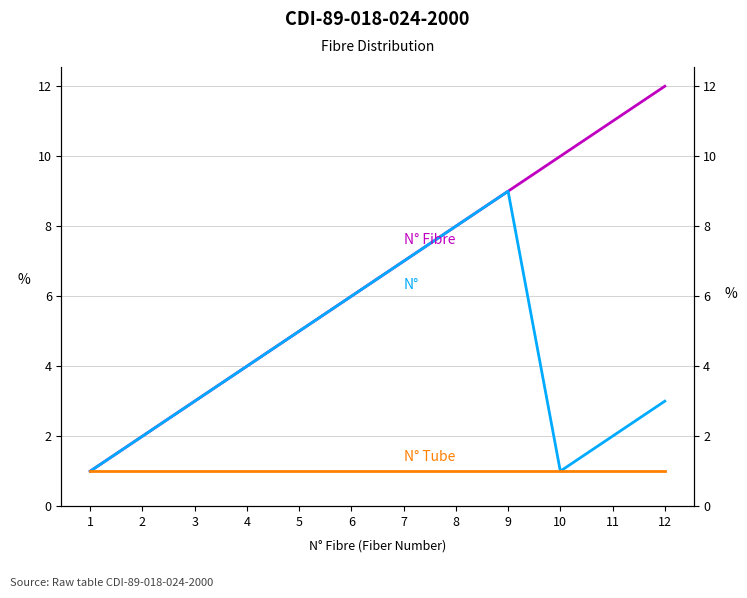

What is the sum of the N° values at 2 and 9?

11